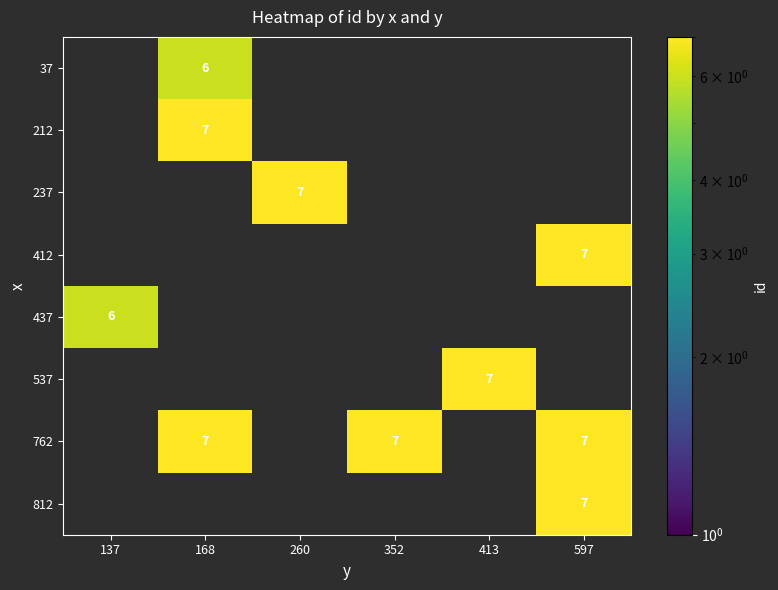

True or false: 762 has a value of 7 at 168.

True